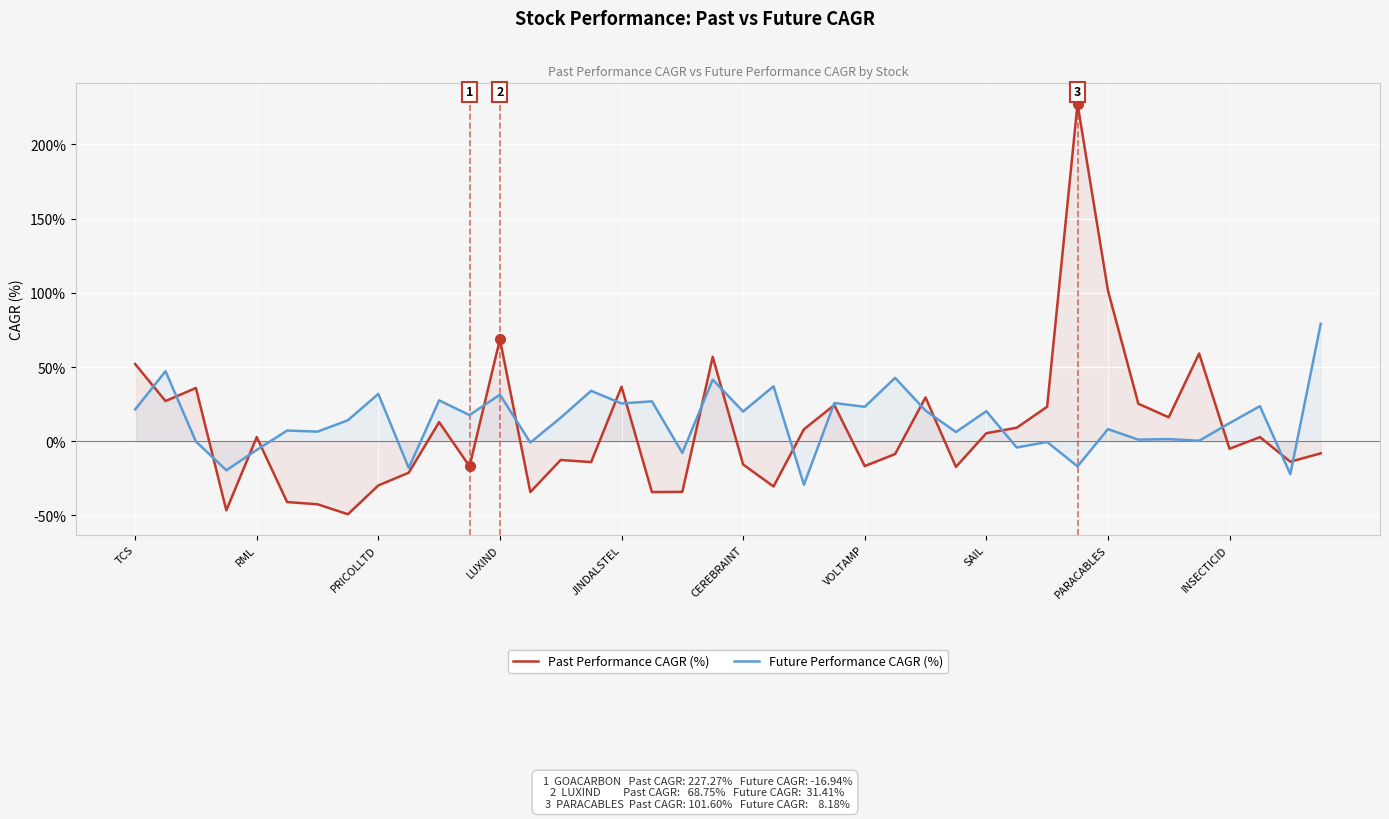

What position from the right is 29?

11